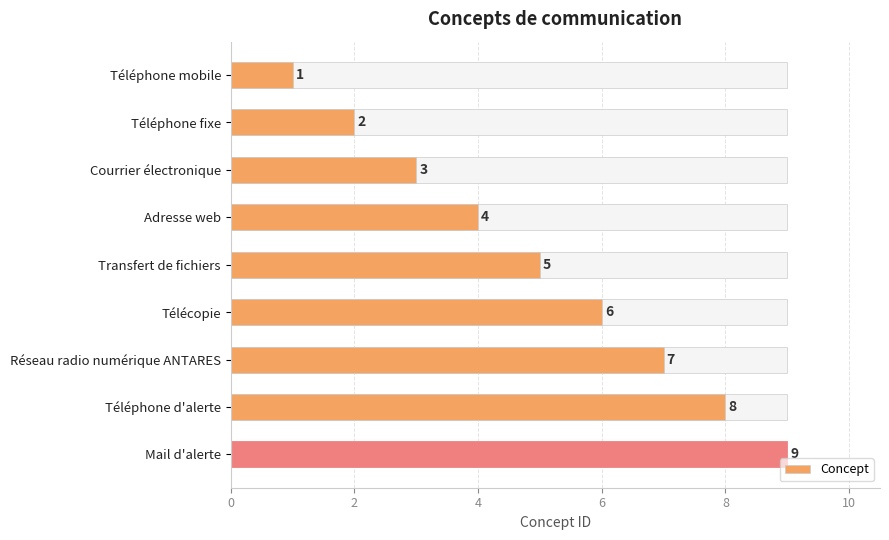

Which has a higher value, Téléphone mobile or Adresse web?

Adresse web